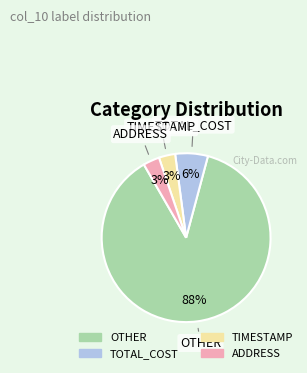

How many segments does this pie chart have?

4